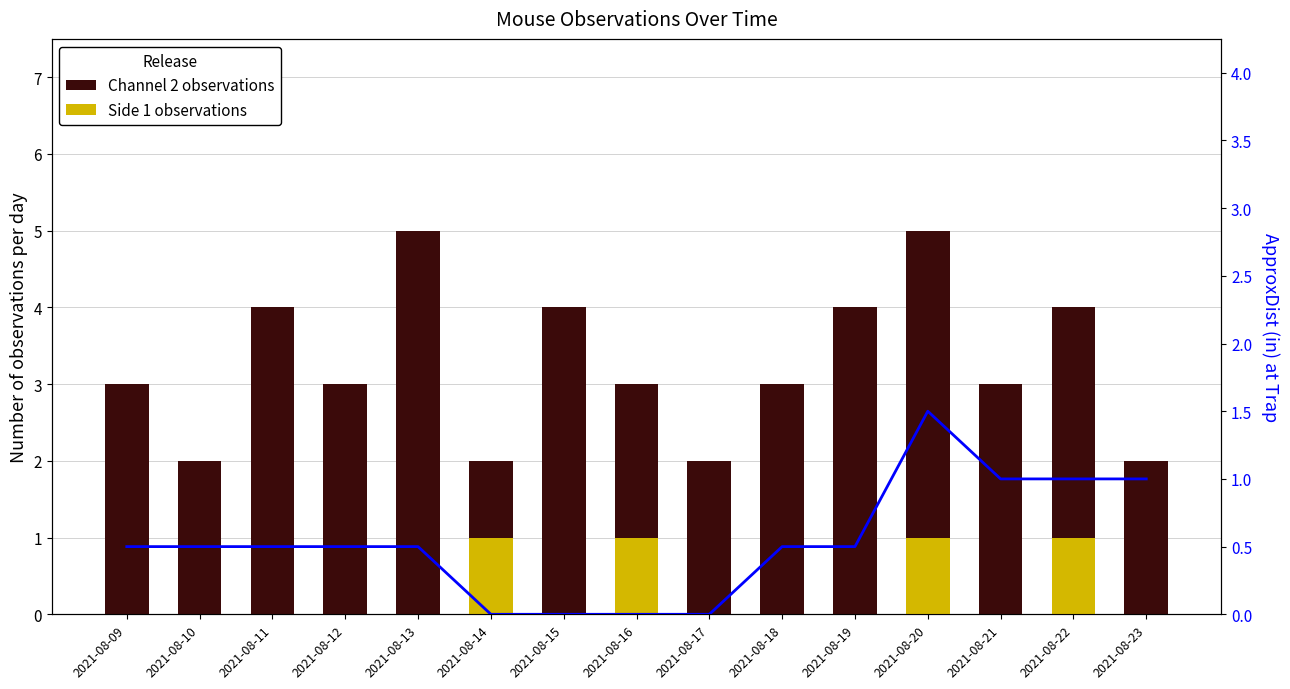

Reading left to right, what are all the values shown in this chart?

Channel 2 observations: 3.0	2.0	4.0	3.0	5.0	2.0	4.0	3.0	2.0	3.0	4.0	5.0	3.0	4.0	2.0
Side 1 observations: 0.0	0.0	0.0	0.0	0.0	1.0	0.0	1.0	0.0	0.0	0.0	1.0	0.0	1.0	0.0
ApproxDist(in): 0.5	0.5	0.5	0.5	0.5	0.0	0.0	0.0	0.0	0.5	0.5	1.5	1.0	1.0	1.0